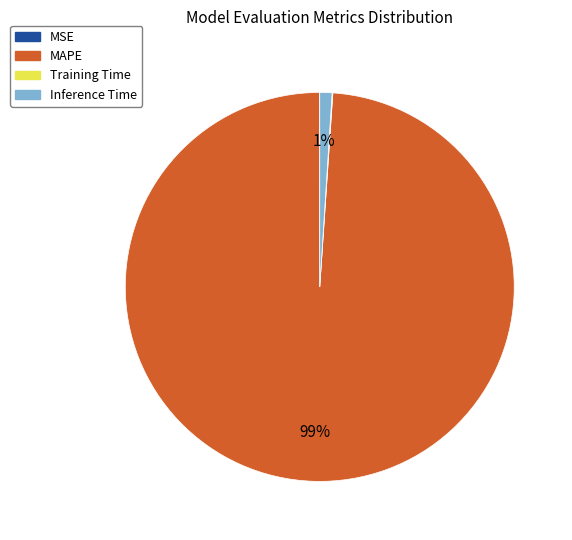

Which slice is the largest?

MAPE